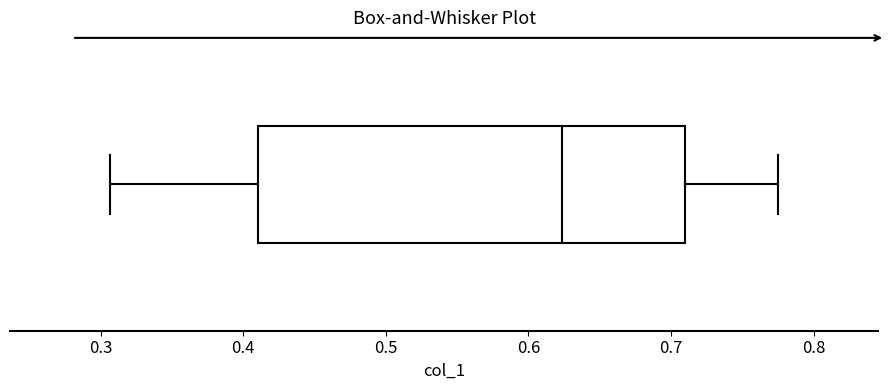

Transcribe this box plot: give where the median line is, the range the box spans, and where the two whiskers end, as read against the x-axis. The values are not printed on the chart, so give them approximately, as read against the axis.

median 0.62, box 0.41 to 0.71, whiskers 0.31 to 0.78